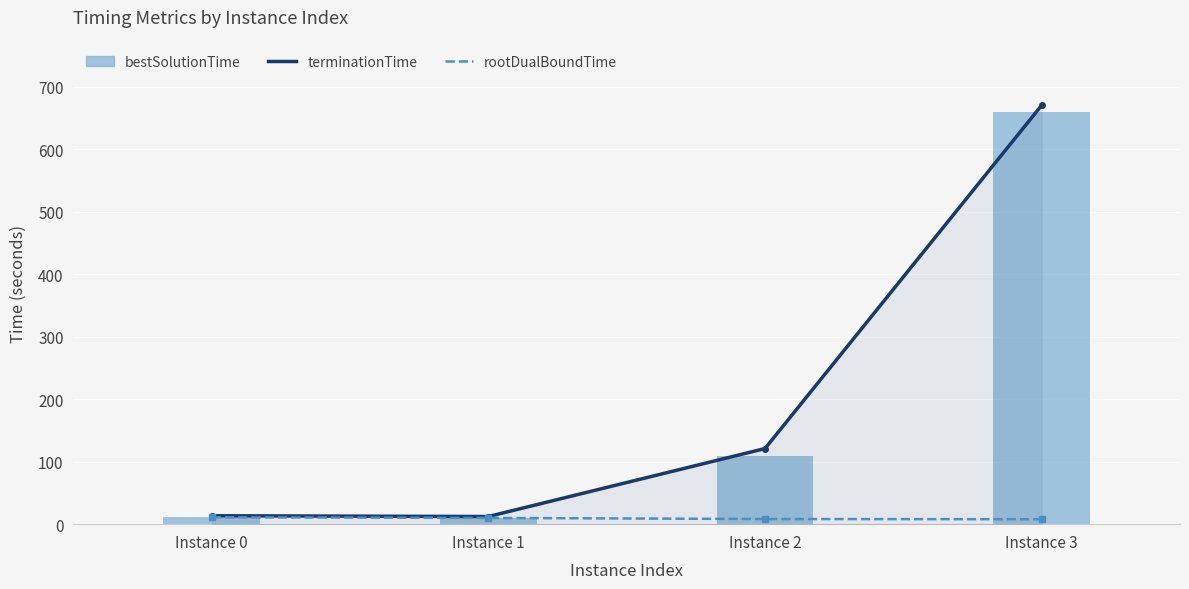

Is it true that terminationTime equals 6.1 at Instance 0?

False